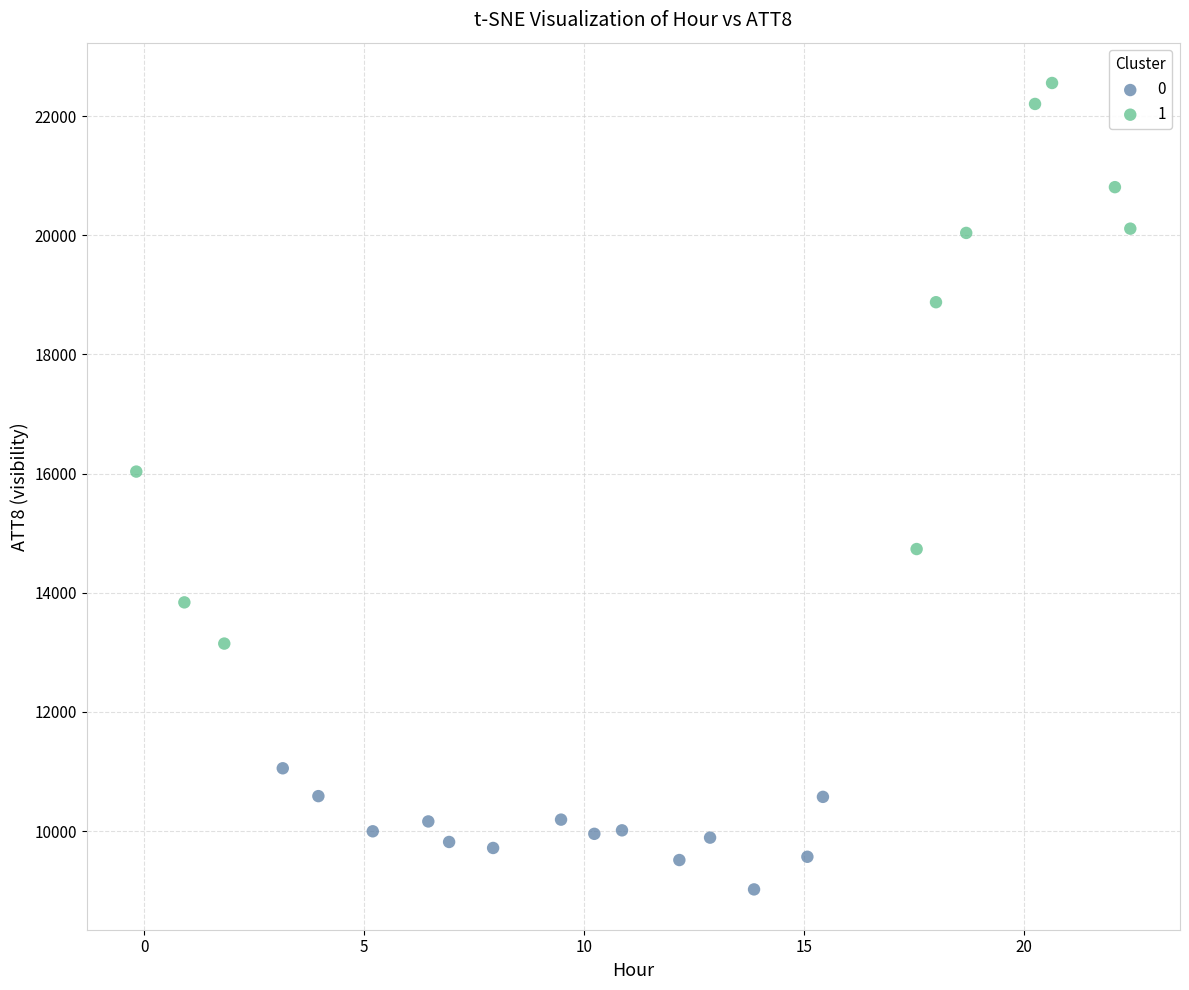

Which series has the largest Y range (max minus min)?

1